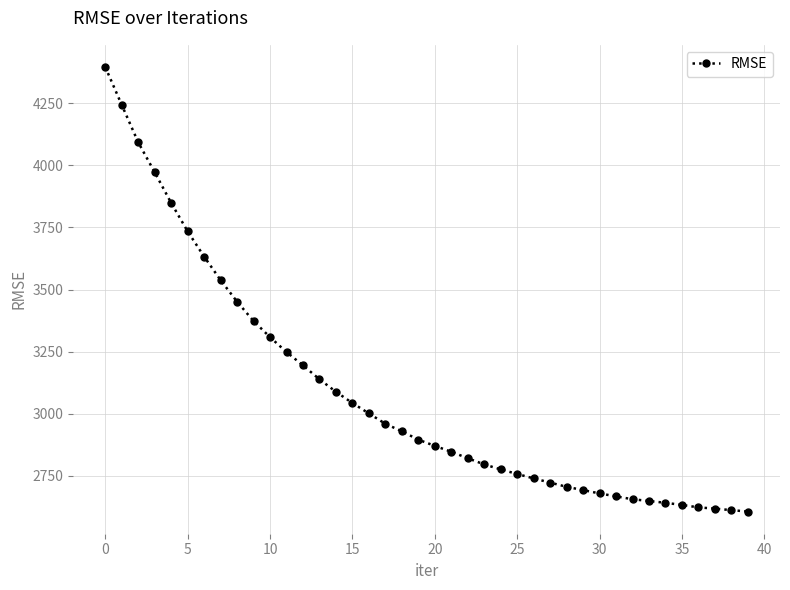

What is the difference between the maximum and minimum values?

1788.9